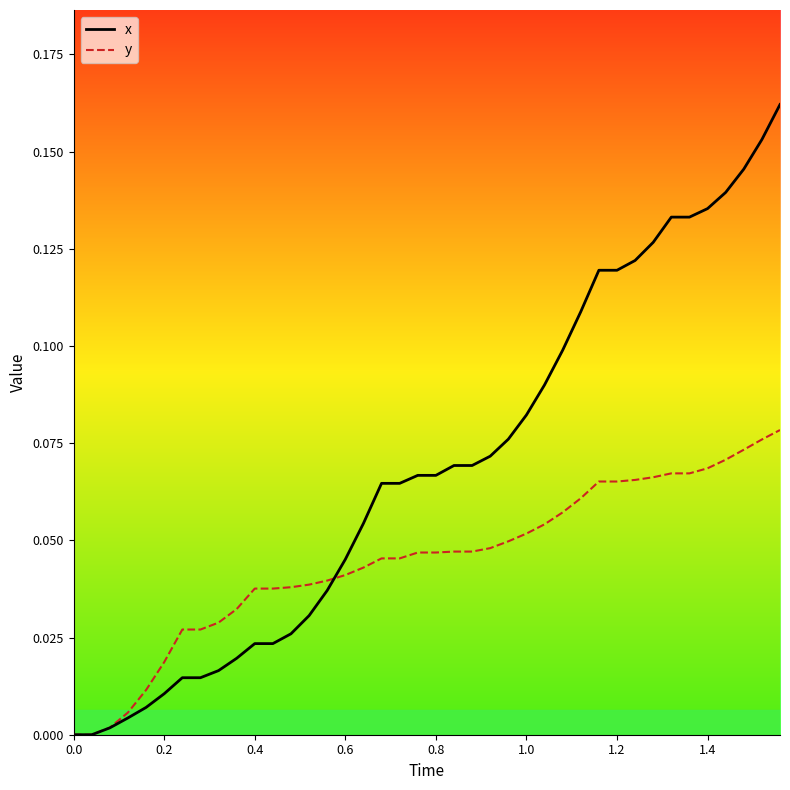

Is this an area chart (filled region under the line)?

No